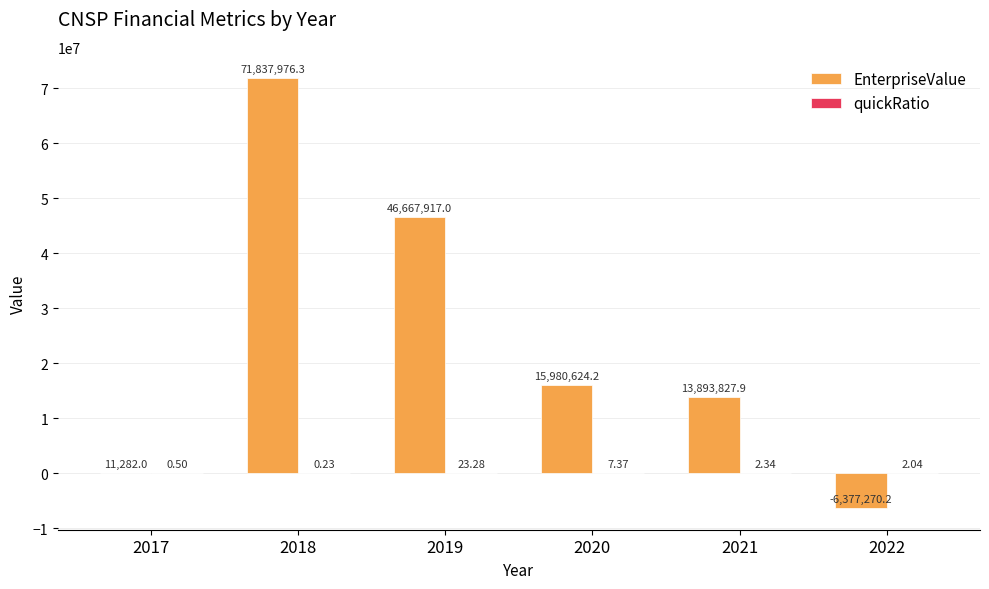

Where does the EnterpriseValue series first go above 15980624?

2018